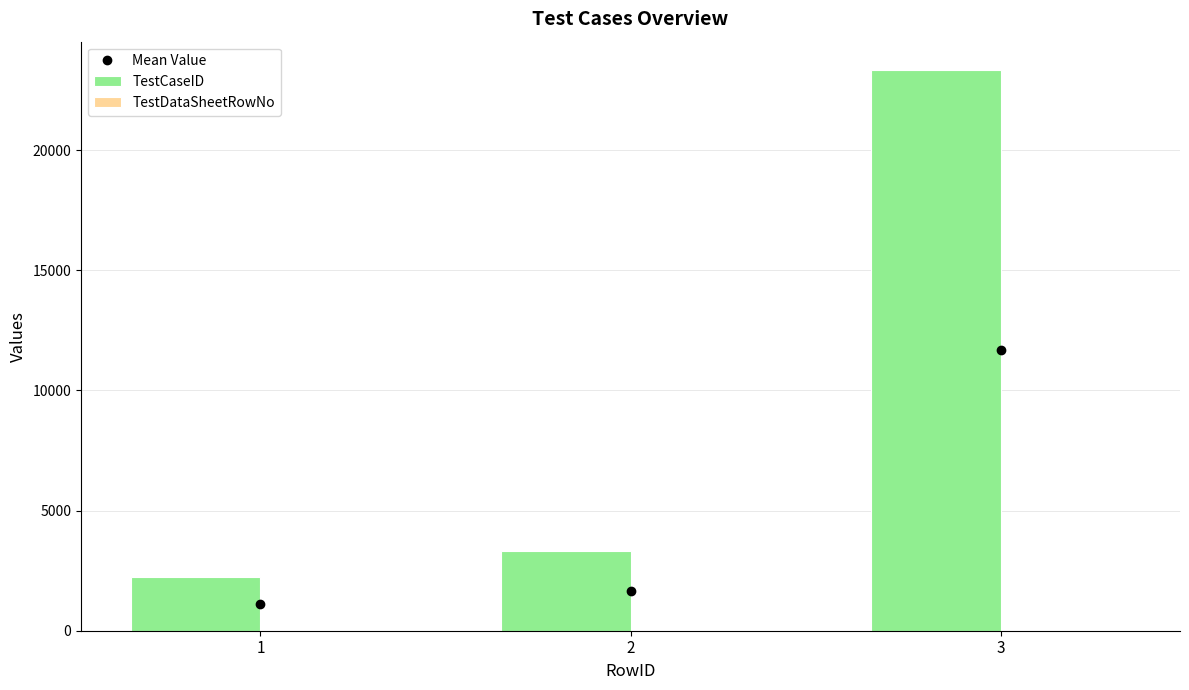

At which category is the sum across all series the highest?

3